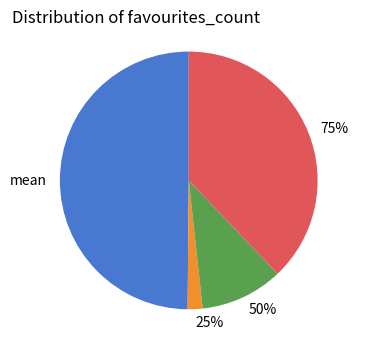

To the nearest percent, what is the combined percentage of 25% and std?

6%